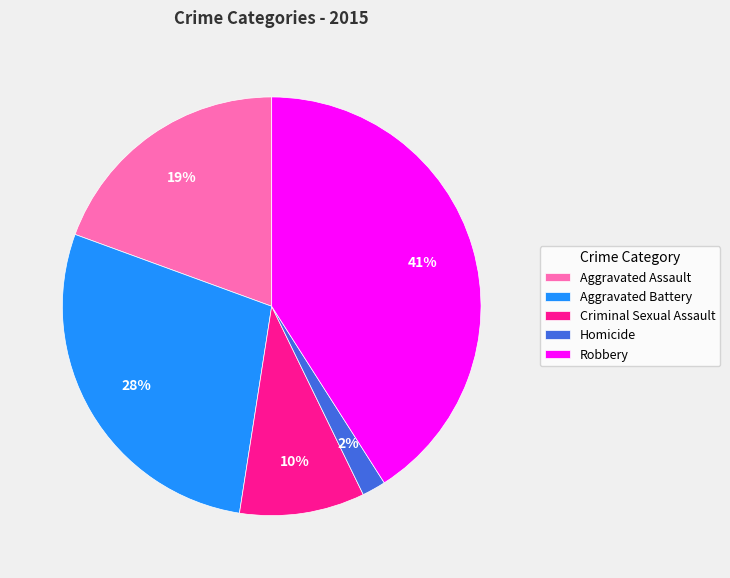

Does Aggravated Battery account for over 50% of the chart?

No